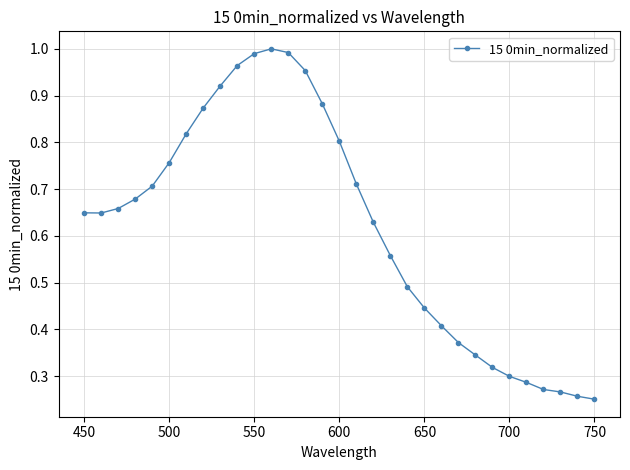

What is the sum of all values?

19.2